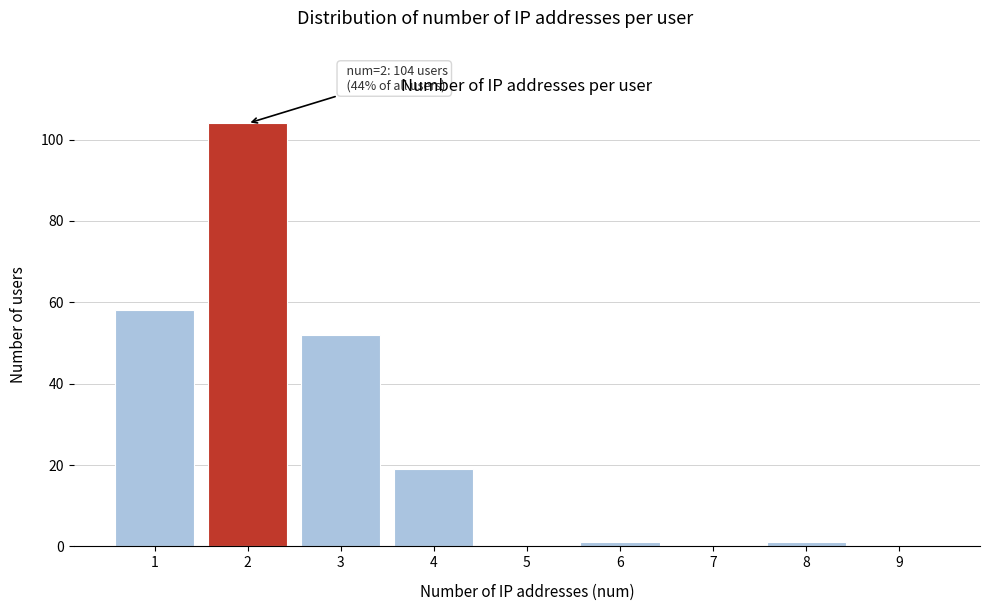

Reading left to right, extract all data points from this chart.

1=58	2=104	3=52	4=19	5=0	6=1	7=0	8=1	9=0